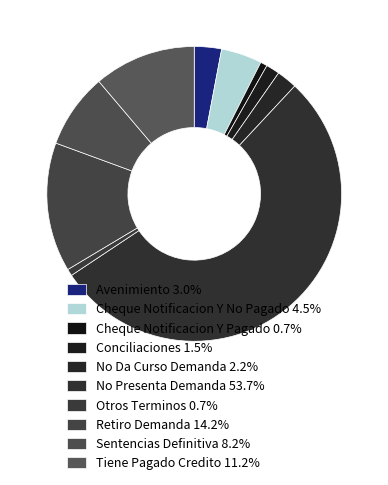

How many segments does this pie chart have?

10